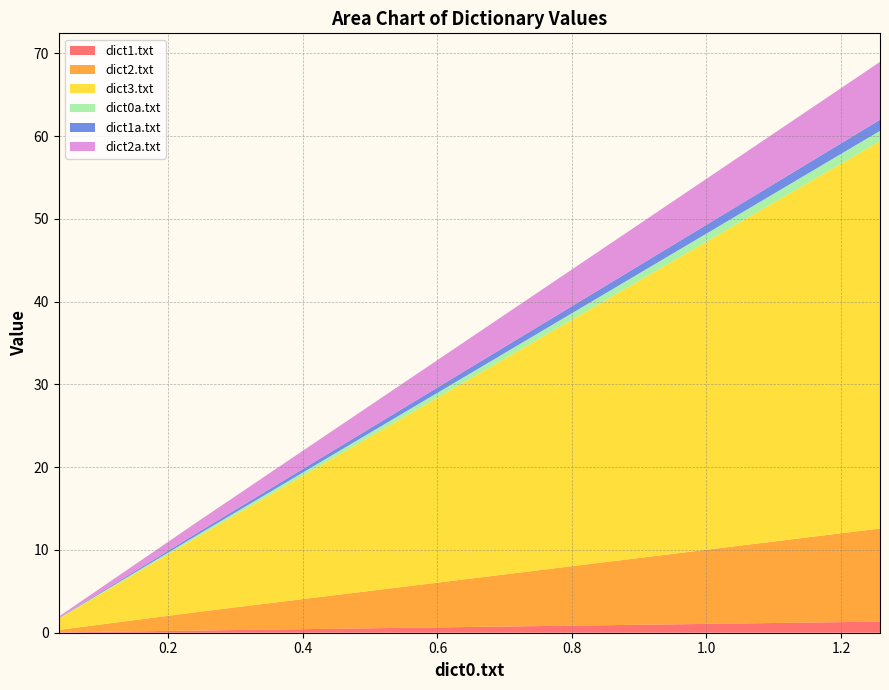

Reading left to right, extract all data points from this chart.

dict1.txt: Alice.txt=0.0	Tolkien.txt=0.3	Tolkien2.txt=1.3
dict2.txt: Alice.txt=0.3	Tolkien.txt=2.3	Tolkien2.txt=11.2
dict3.txt: Alice.txt=1.4	Tolkien.txt=9.3	Tolkien2.txt=46.8
dict0a.txt: Alice.txt=0.0	Tolkien.txt=0.2	Tolkien2.txt=1.2
dict1a.txt: Alice.txt=0.0	Tolkien.txt=0.3	Tolkien2.txt=1.3
dict2a.txt: Alice.txt=0.2	Tolkien.txt=1.4	Tolkien2.txt=7.0